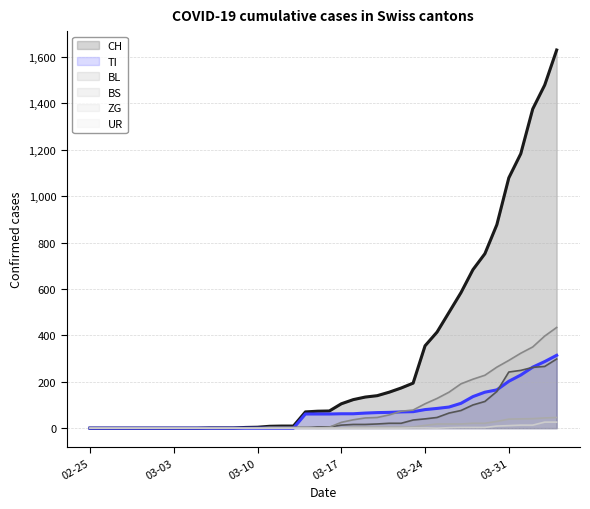

True or false: BL and CH cross at least once.

False